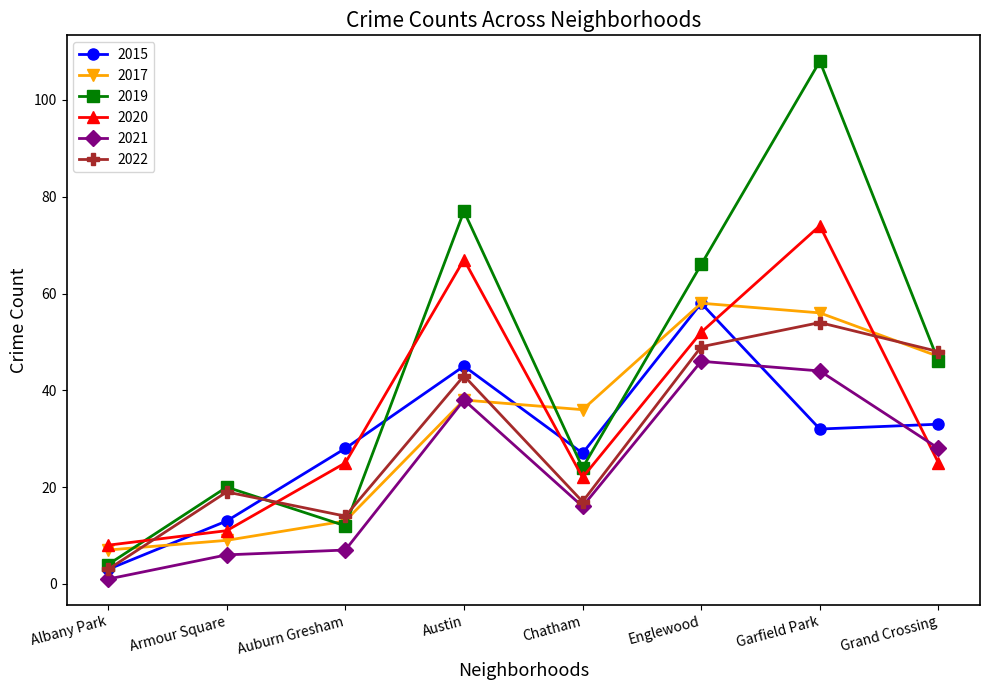

Where is the first local maximum for 2015?

Austin